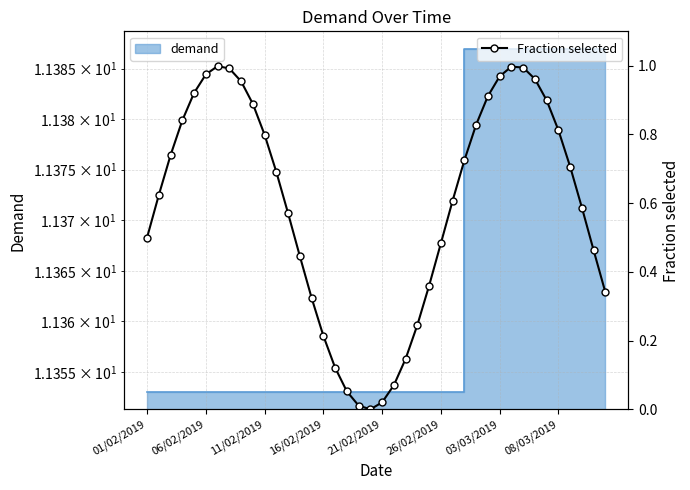

Which has a higher value, 14 or 16/02/2019?

16/02/2019